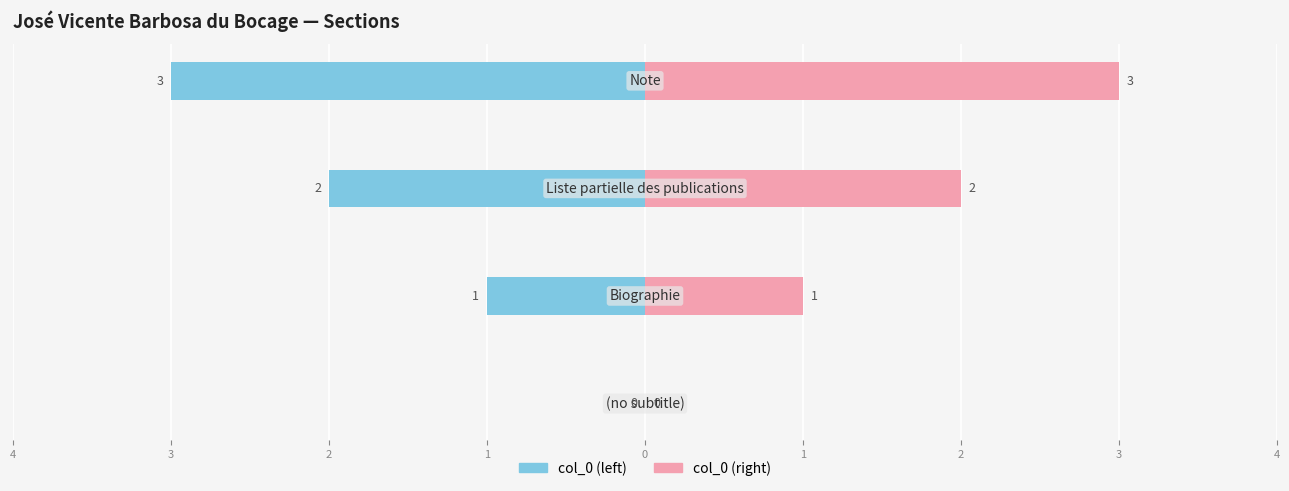

What is the greatest value displayed?

3